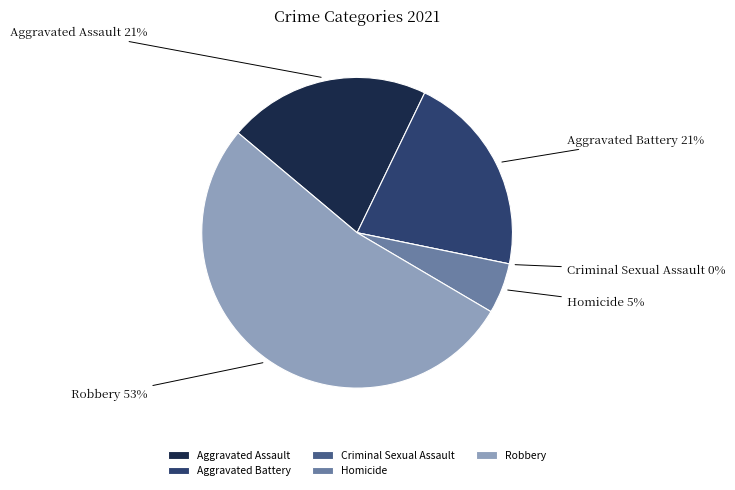

Is there a majority slice in this chart?

Yes